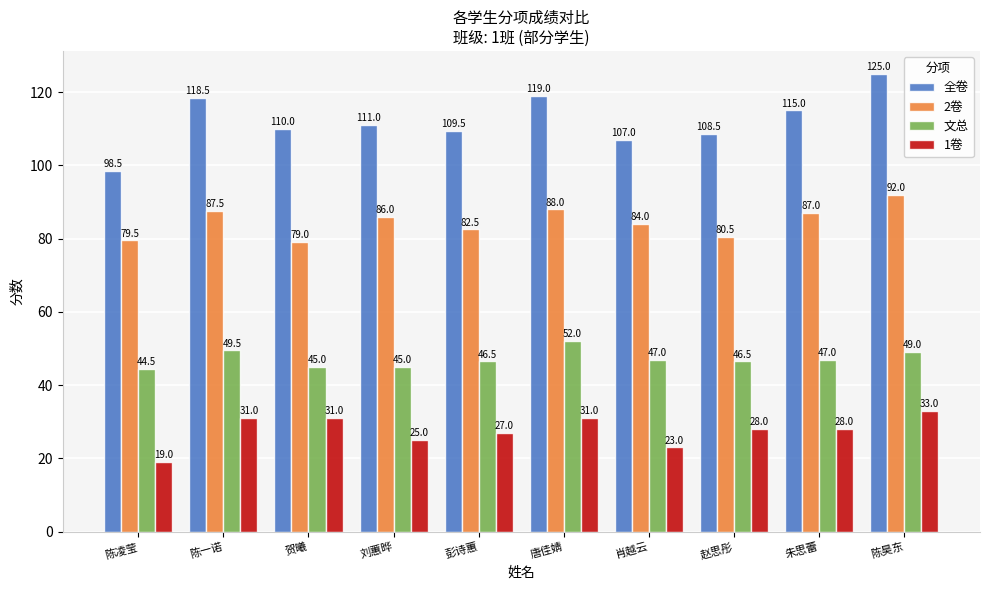

Reading left to right, list all the values displayed in this chart.

全卷: 陈凌莹=98.5	陈一诺=118.5	贺曦=110.0	刘蕙晔=111.0	彭诗蕙=109.5	唐佳婧=119.0	肖越云=107.0	赵思彤=108.5	朱思蕾=115.0	陈昊东=125.0
2卷: 陈凌莹=79.5	陈一诺=87.5	贺曦=79.0	刘蕙晔=86.0	彭诗蕙=82.5	唐佳婧=88.0	肖越云=84.0	赵思彤=80.5	朱思蕾=87.0	陈昊东=92.0
文总: 陈凌莹=44.5	陈一诺=49.5	贺曦=45.0	刘蕙晔=45.0	彭诗蕙=46.5	唐佳婧=52.0	肖越云=47.0	赵思彤=46.5	朱思蕾=47.0	陈昊东=49.0
1卷: 陈凌莹=19.0	陈一诺=31.0	贺曦=31.0	刘蕙晔=25.0	彭诗蕙=27.0	唐佳婧=31.0	肖越云=23.0	赵思彤=28.0	朱思蕾=28.0	陈昊东=33.0